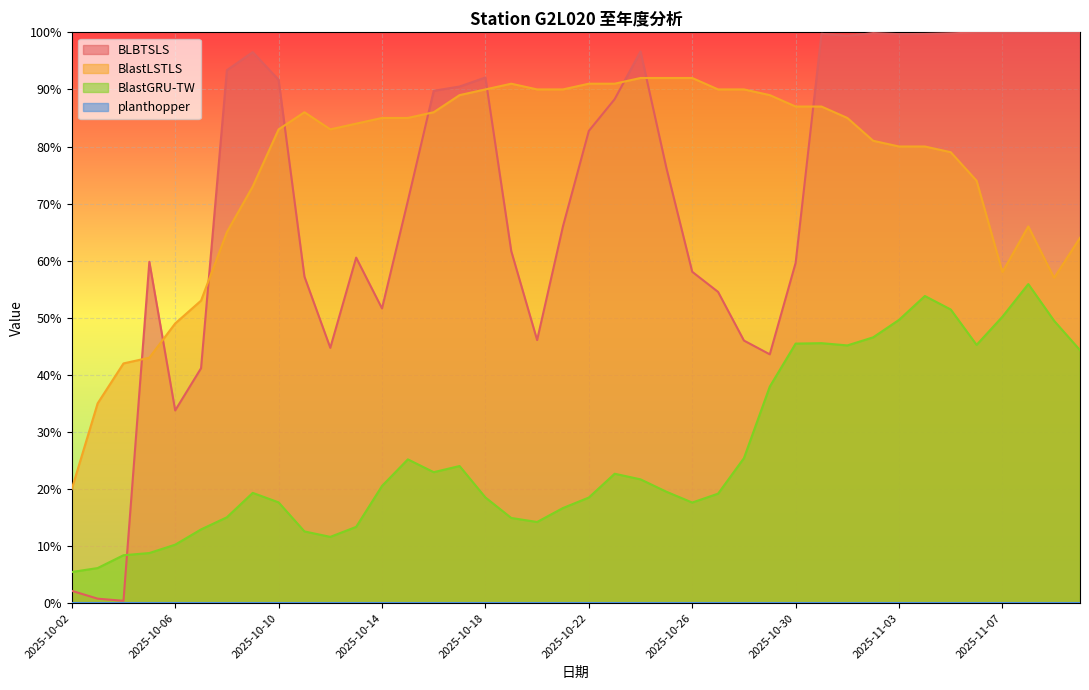

What is the sum of all BlastLSTLS values?

30.5